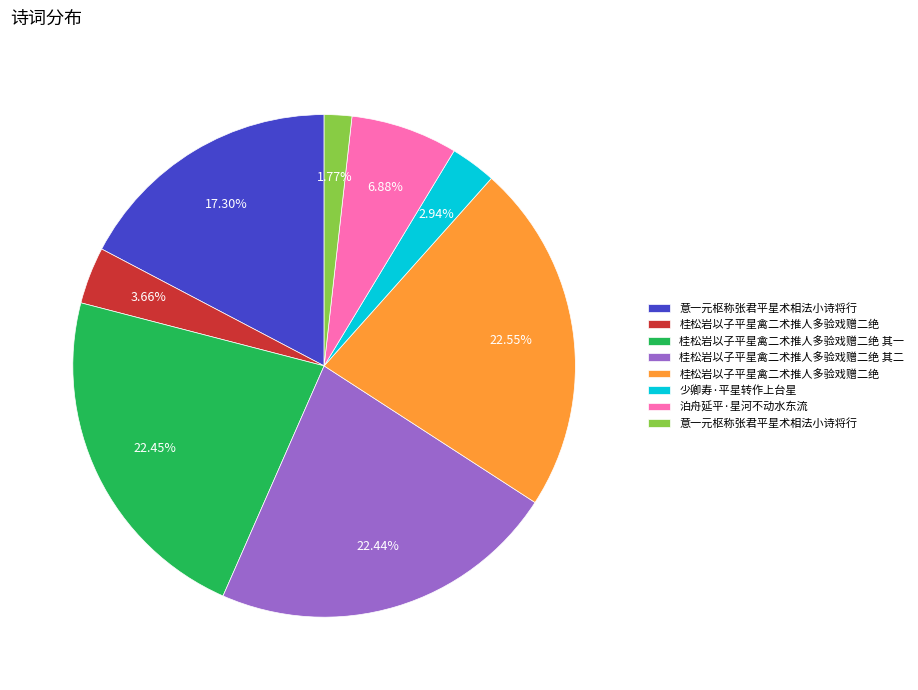

Is there a majority slice in this chart?

No